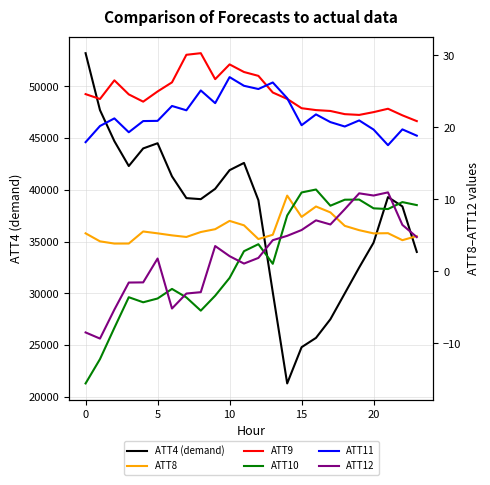

How many positive values does the ATT10 series have?

13